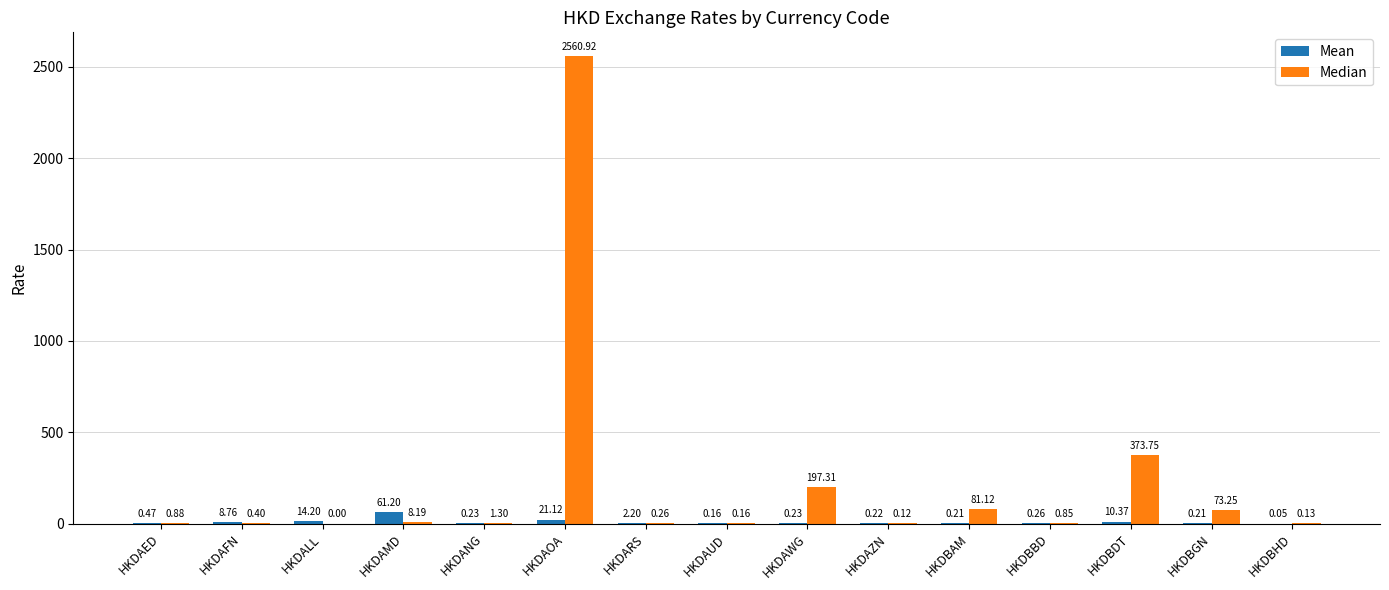

Are the bars grouped side by side (vs. stacked)?

Yes